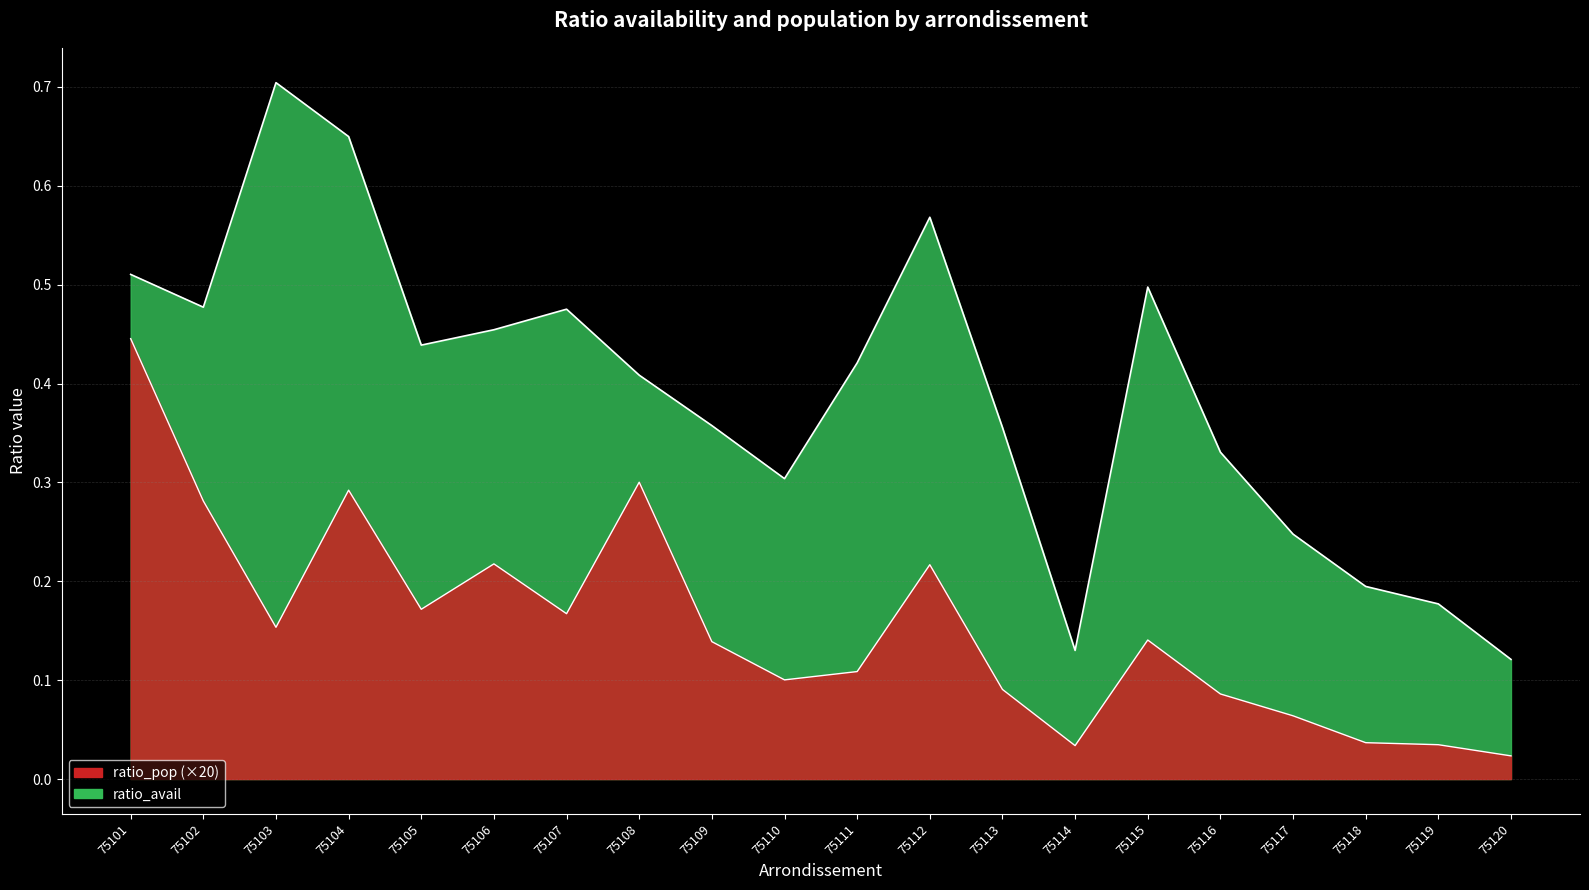

True or false: ratio_avail and ratio_pop intersect in this chart.

False